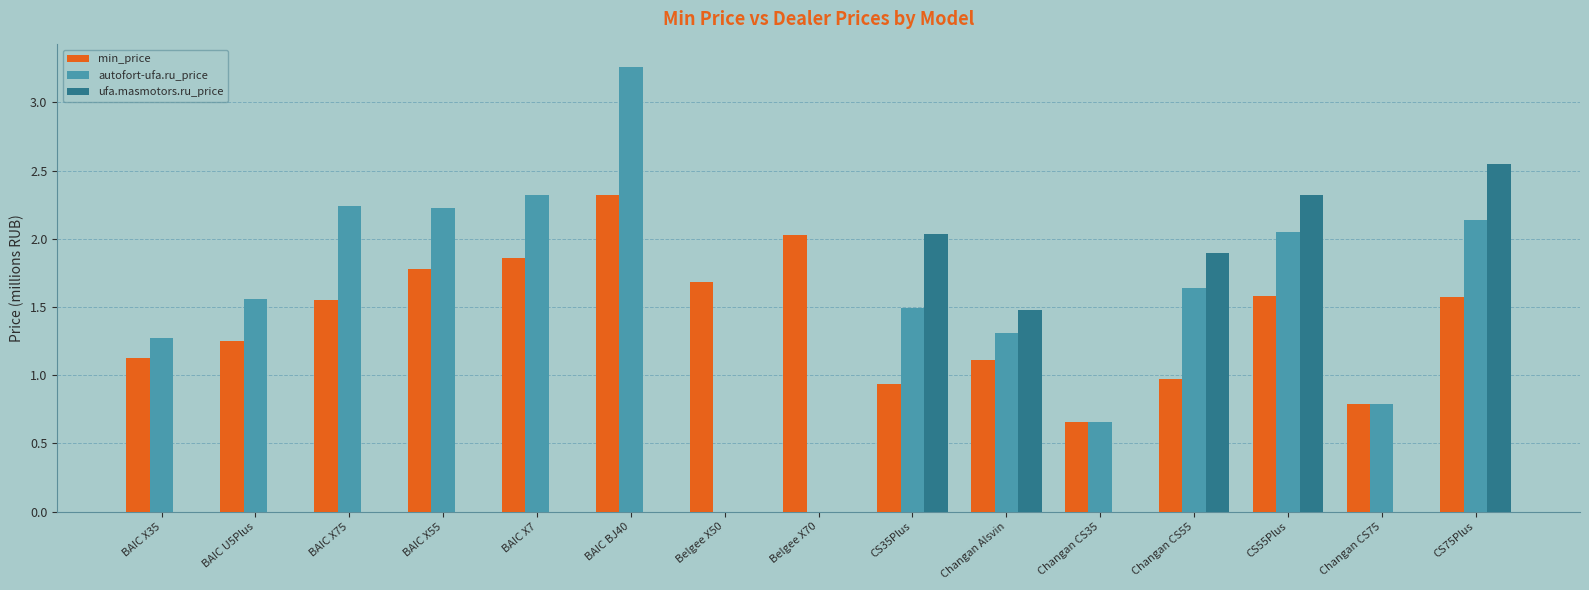

At which label does min_price reach its peak?

BAIC BJ40